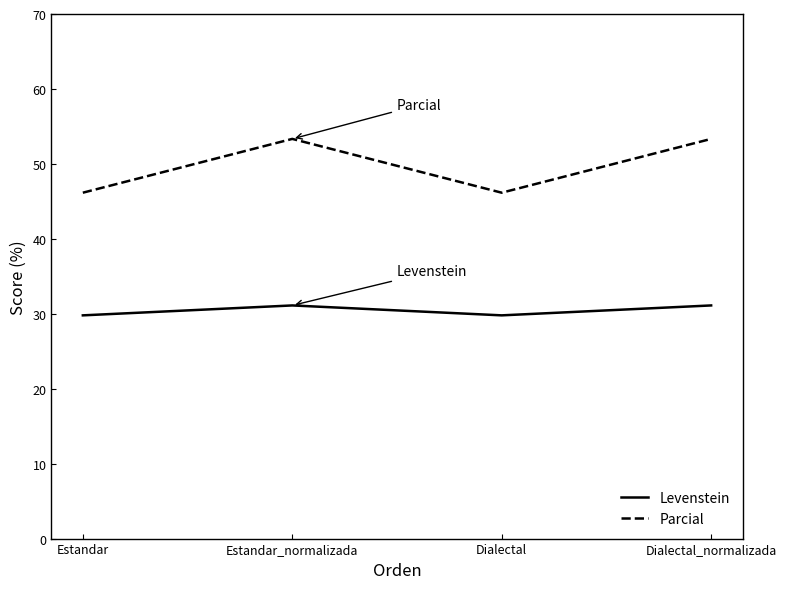

Where is the first local minimum for Levenstein?

Dialectal